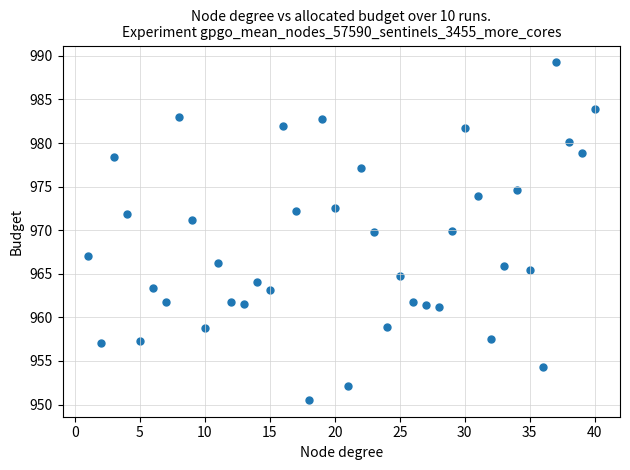

What is the range of X values (max minus min)?

39.0